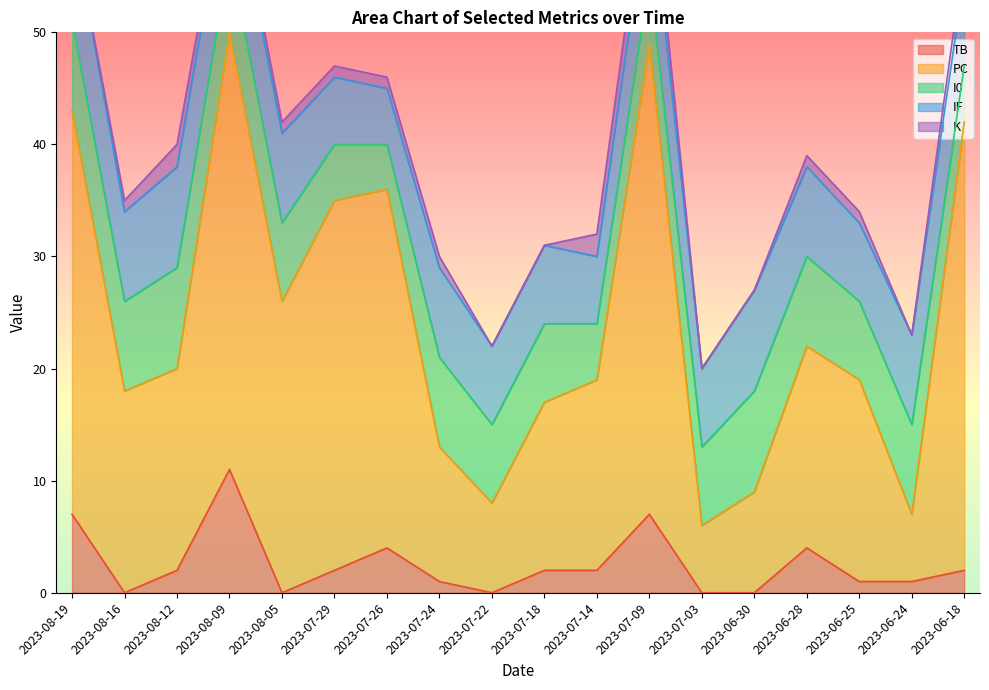

Is it true that IF equals 12 at 2023-08-05?

False